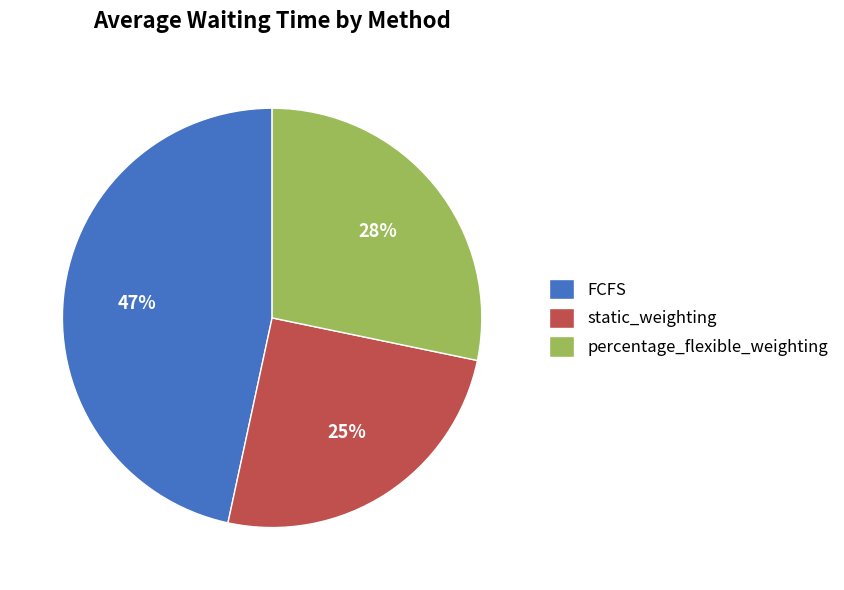

What percentage is the percentage_flexible_weighting slice, to the nearest percent?

28%